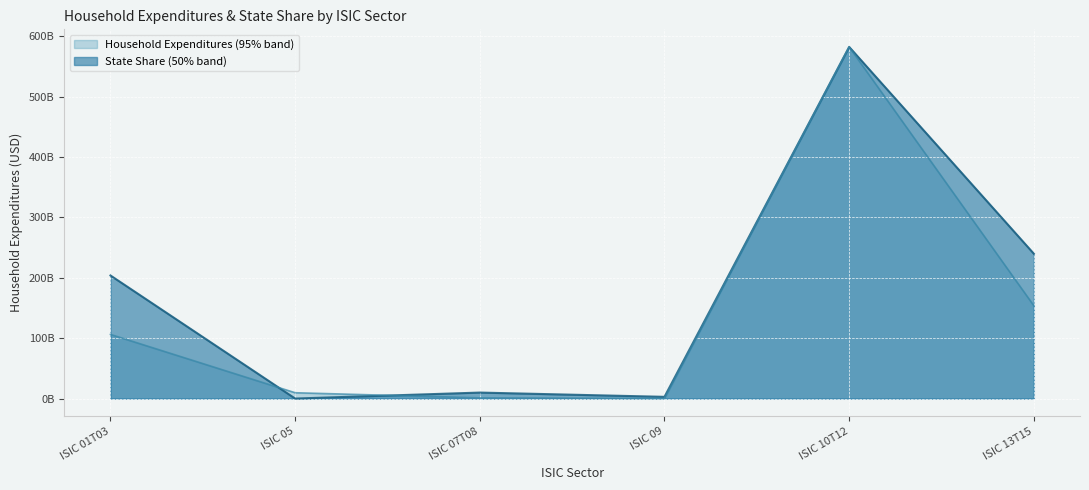

What is the greatest value displayed?

582606653457.8